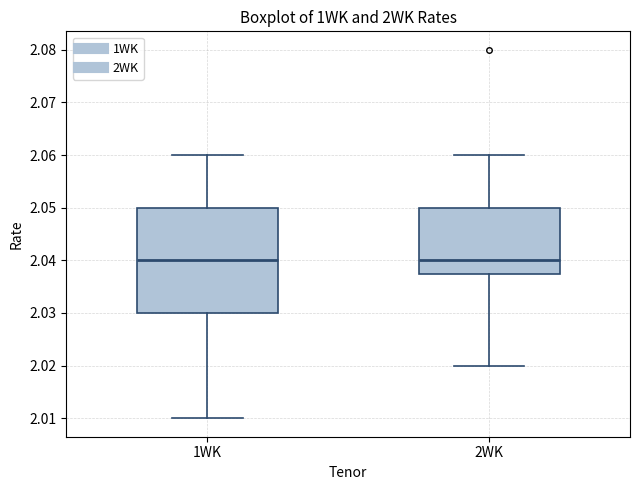

Reading left to right, read every box against the y-axis: the position of its median line, the range the box covers, and the ends of its whiskers. The values are not printed on the chart, so give them approximately, as read against the axis.

1WK: median 2.040, box 2.030 to 2.050, whiskers 2.010 to 2.060
2WK: median 2.040, box 2.038 to 2.050, whiskers 2.020 to 2.060